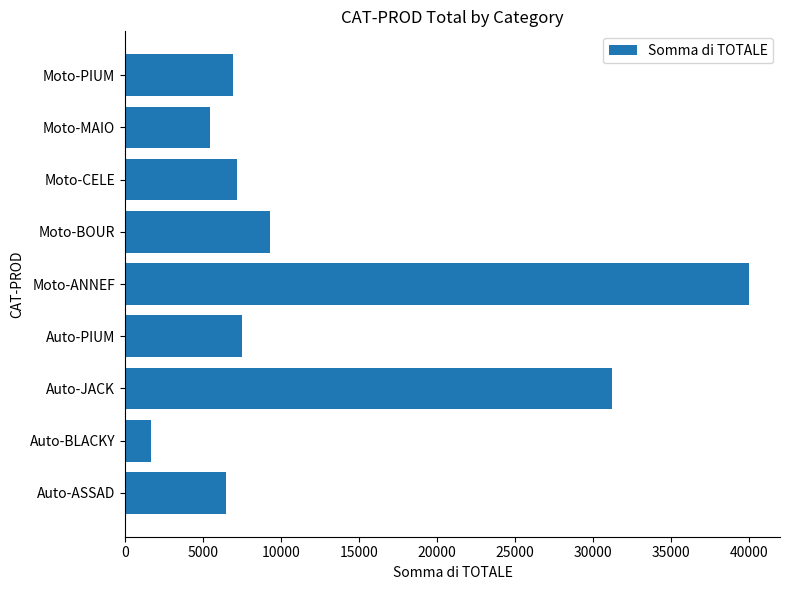

Does the chart contain stacked bars?

No